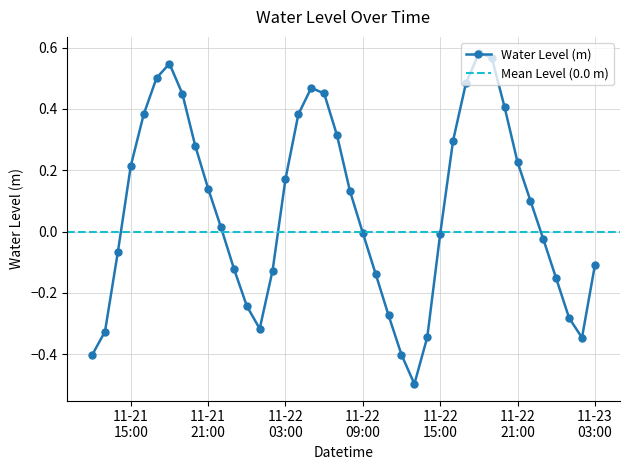

What is the minimum value for Water Level (m)?

-0.5